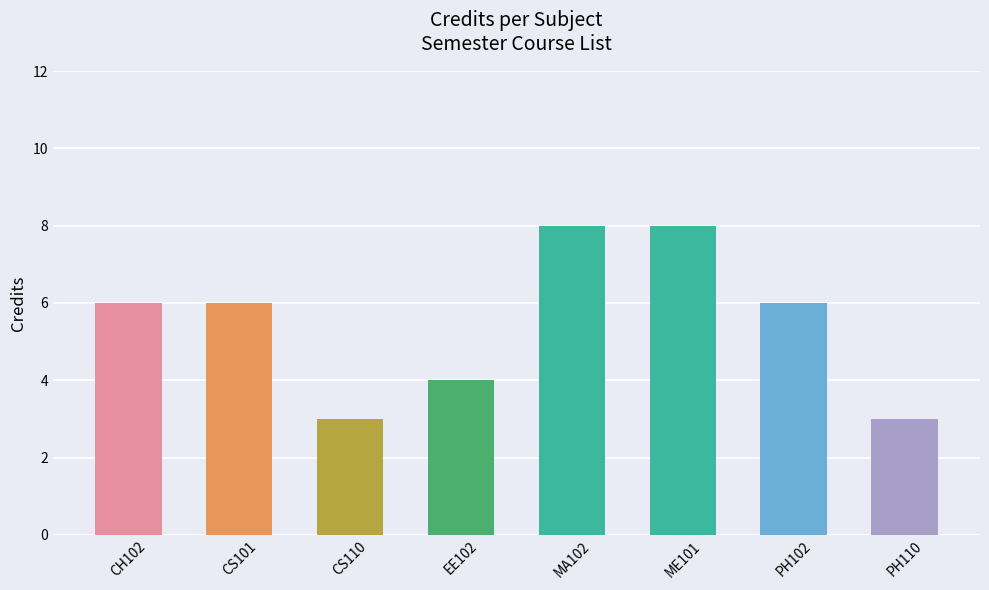

Does the chart contain any negative values?

No